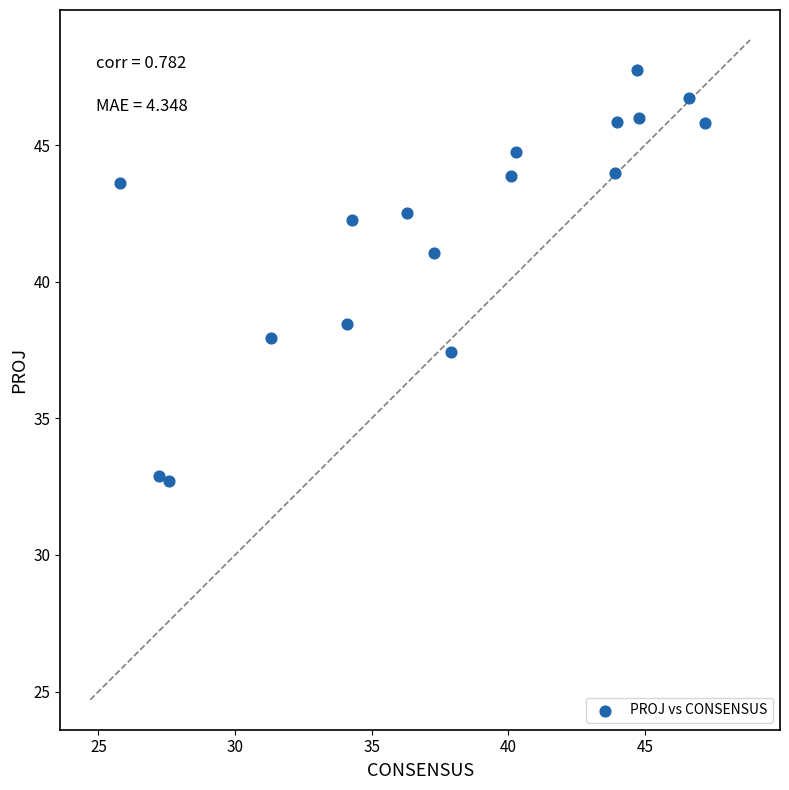

What is the range of X values (max minus min)?

21.4